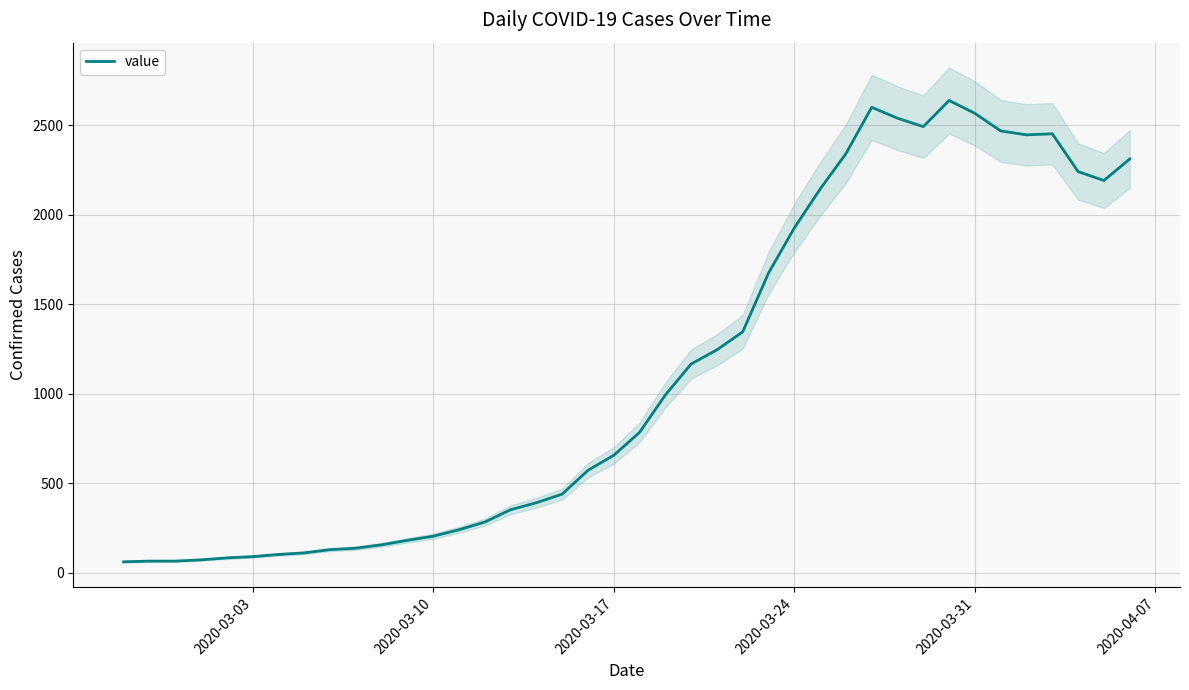

What is the value of the 21st point from the left?

784